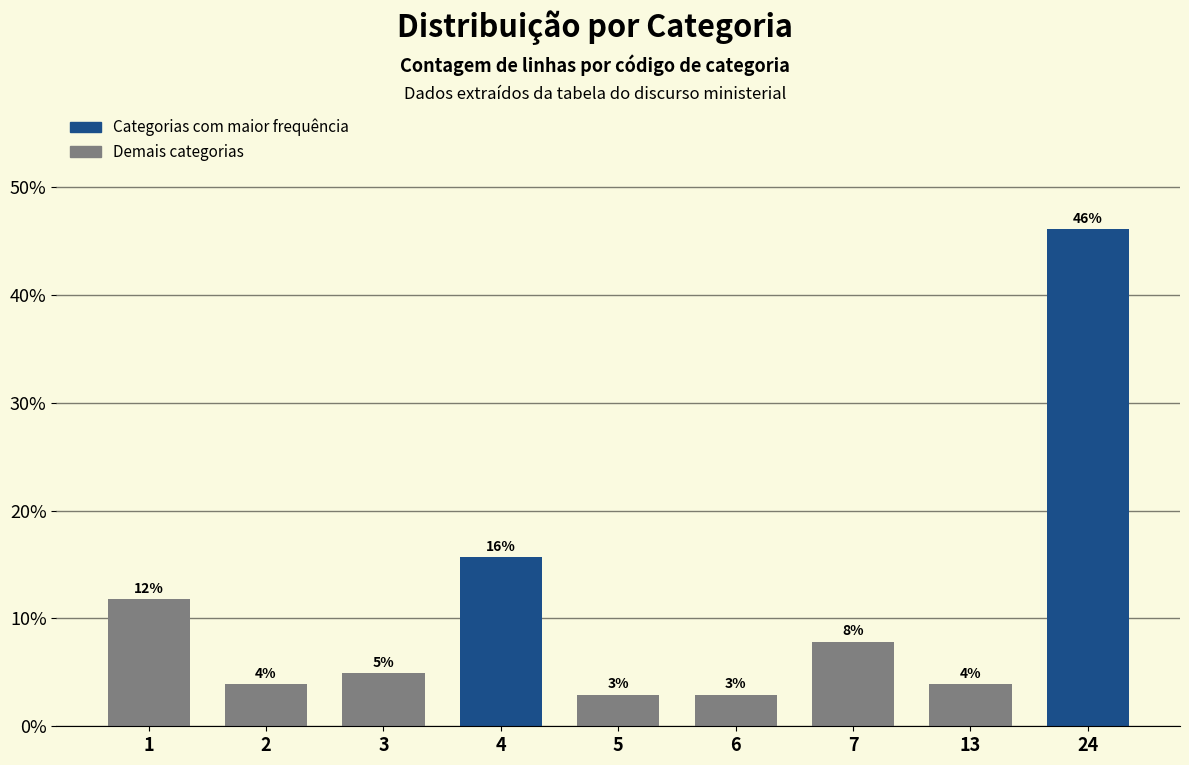

How many bars are there in total?

9